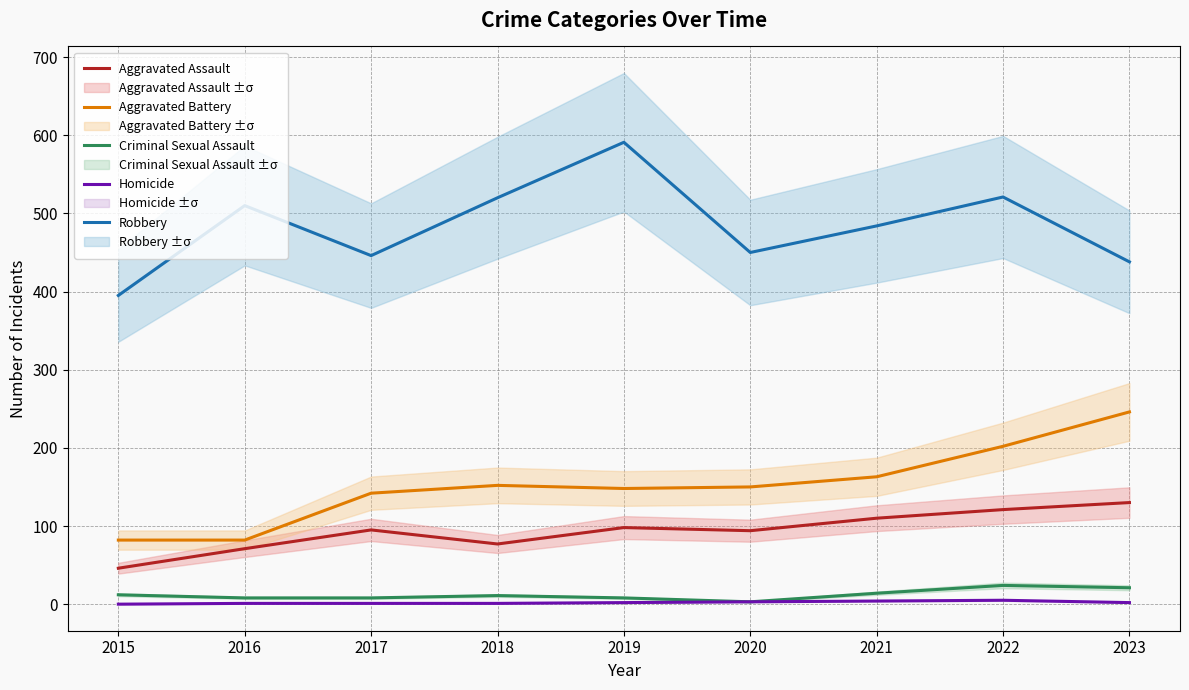

Which category has the lowest value across all series?

2015